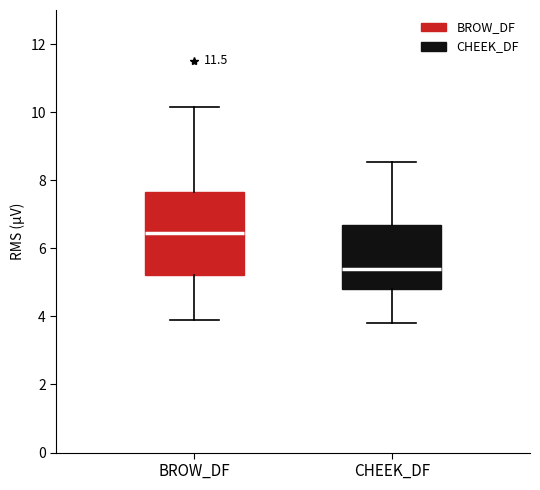

Reading left to right, transcribe this box plot: for each box, give where its median line is, the range the box spans, and where its two whiskers end, as read against the y-axis. The values are not printed on the chart, so give them approximately, as read against the axis.

BROW_DF: median 6.4, box 5.2 to 7.6, whiskers 3.8 to 10.2
CHEEK_DF: median 5.4, box 4.8 to 6.6, whiskers 3.8 to 8.6